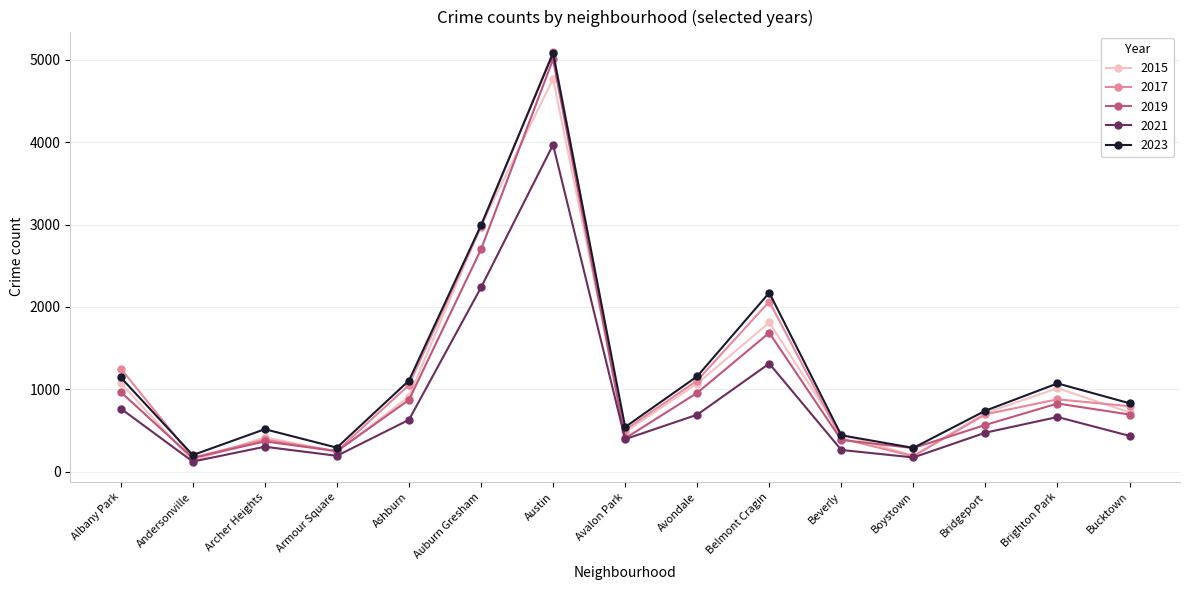

True or false: 2023 has more than 2 points higher than both neighbors.

True